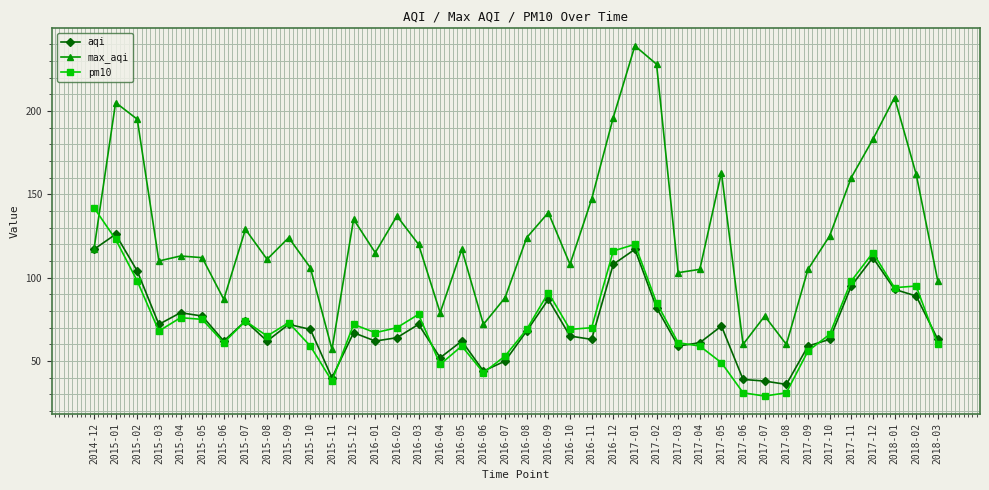

Which category has the highest value across all series?

2017-01